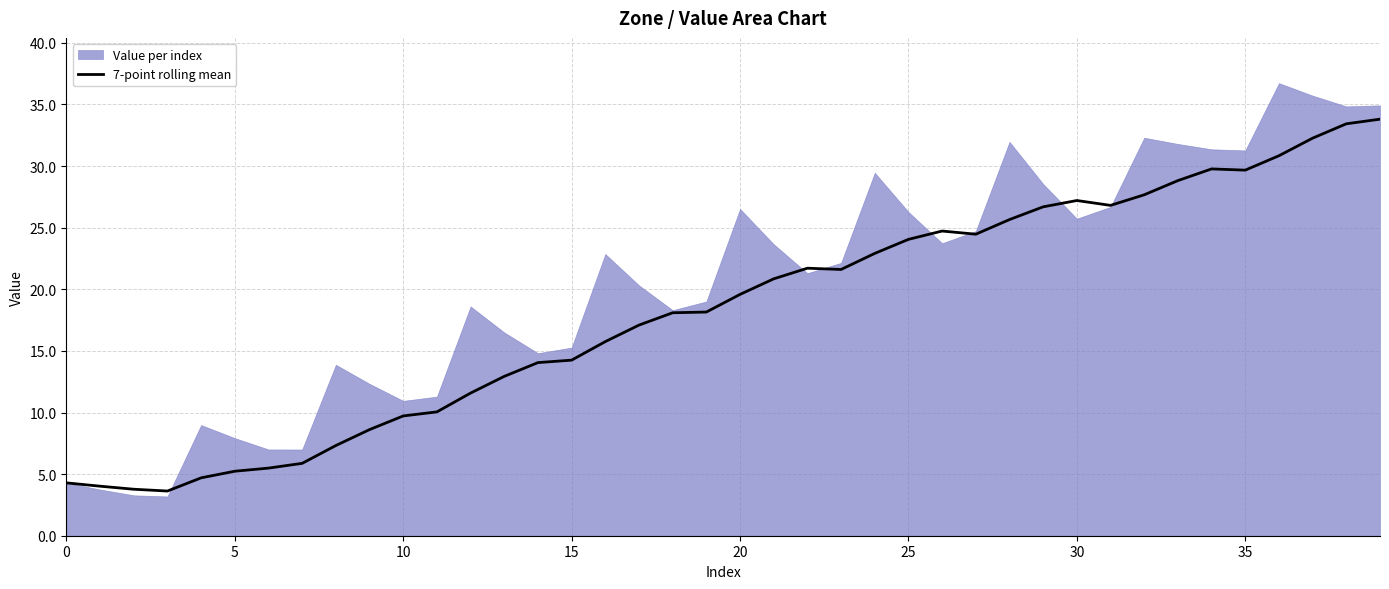

Is it true that 7-point rolling mean equals 4.3 at 0?

True